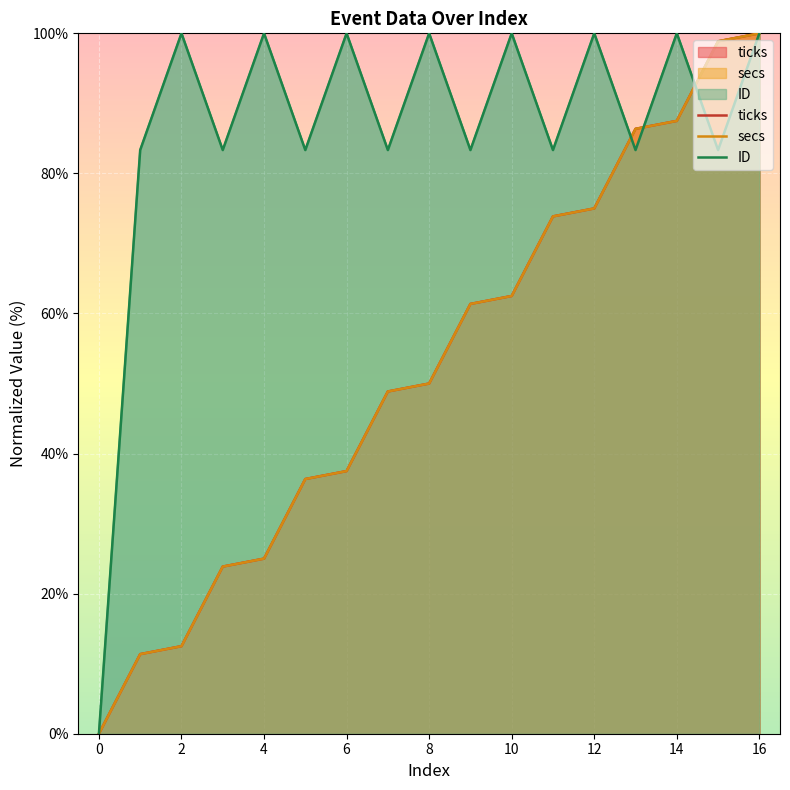

What is the value of the ticks point at the 3rd from the left?

12.5